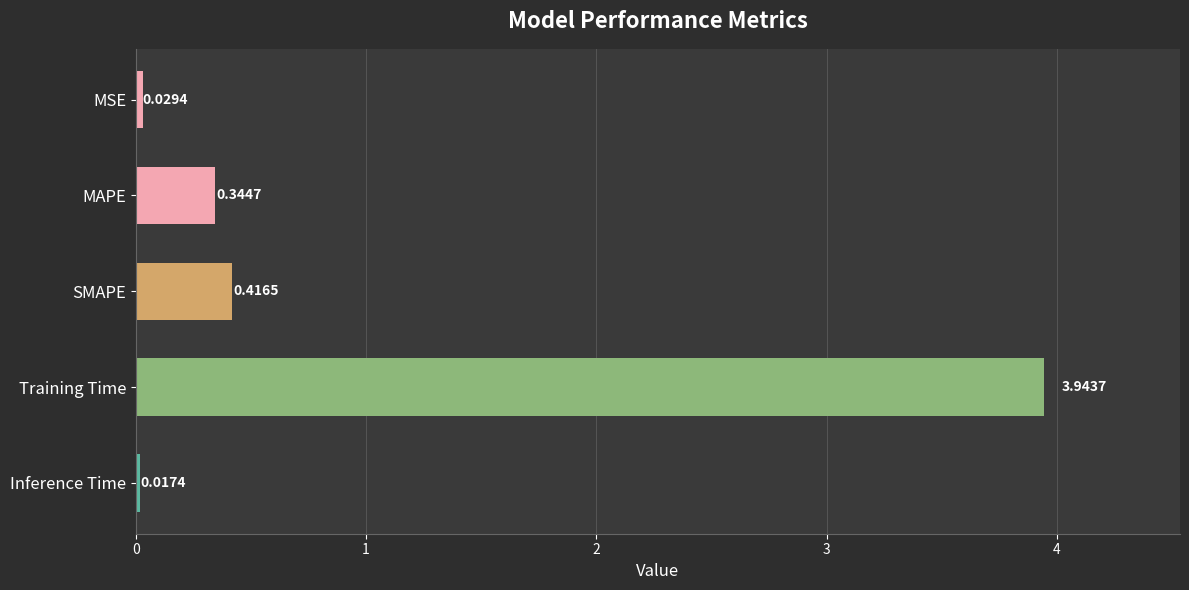

What is the change in value from MAPE to Inference Time?

-0.3